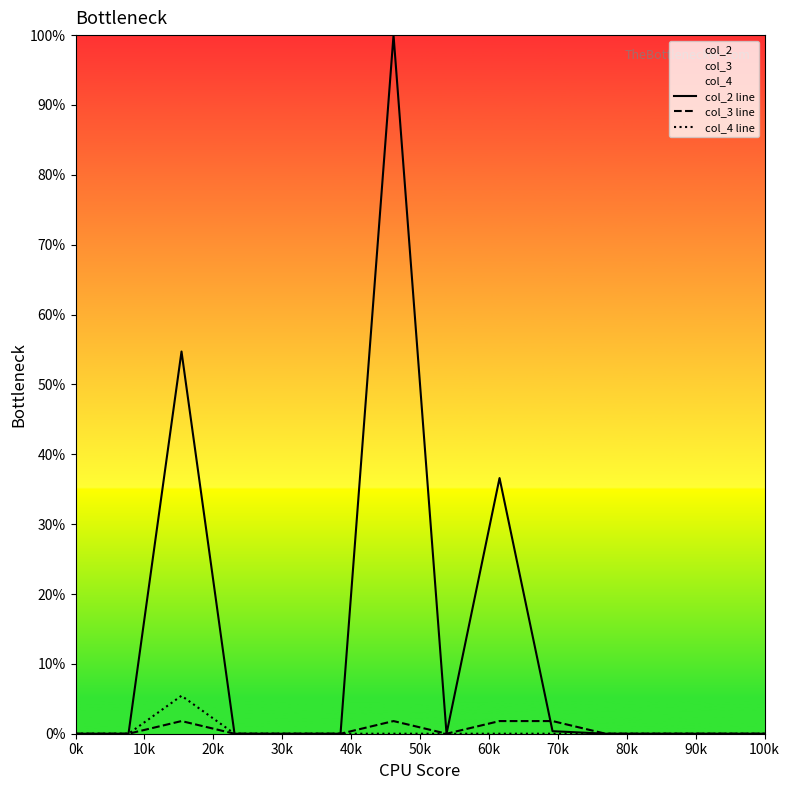

How many lines are shown in the chart?

3